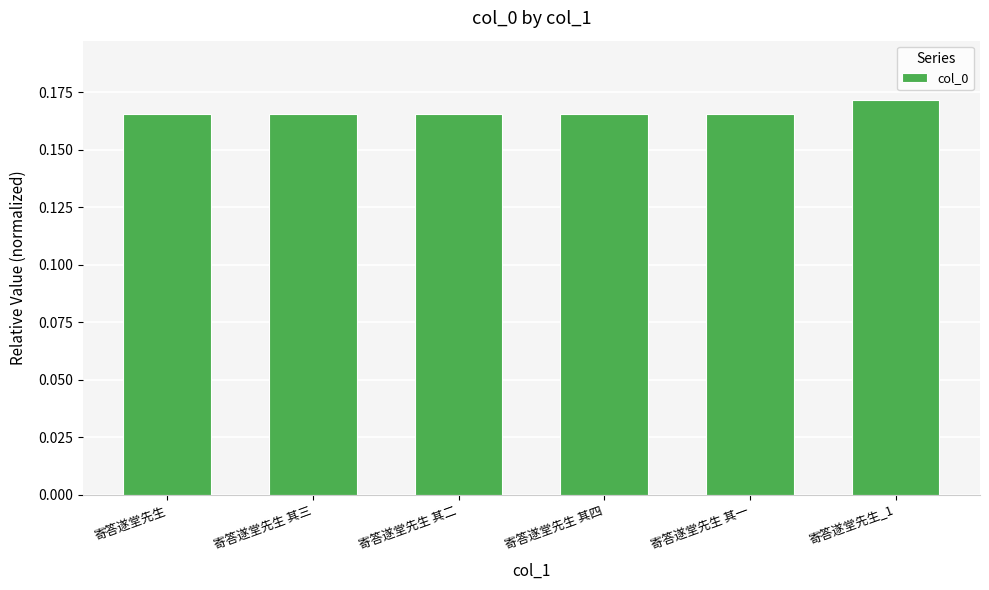

At which category does the chart reach its peak across all series?

寄答遂堂先生_1